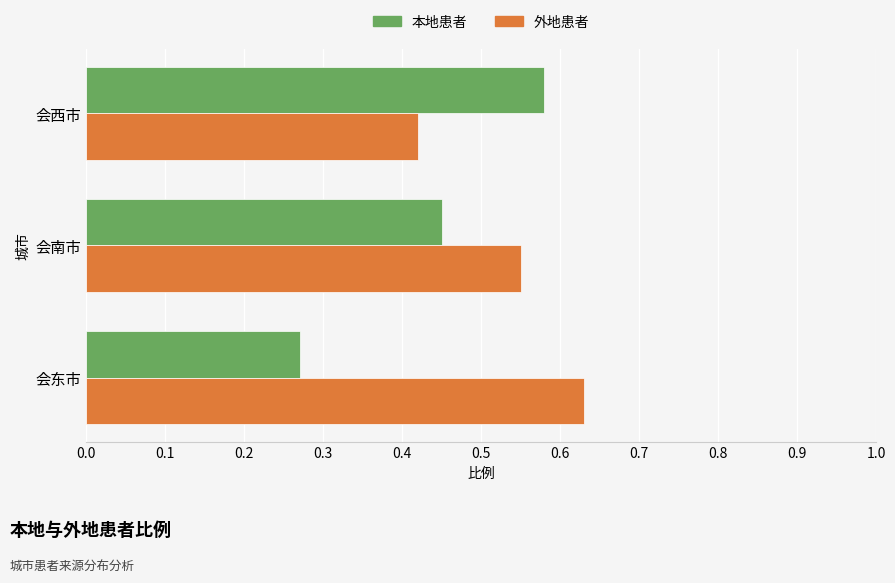

What is the total value across all series at 会东市?

0.9